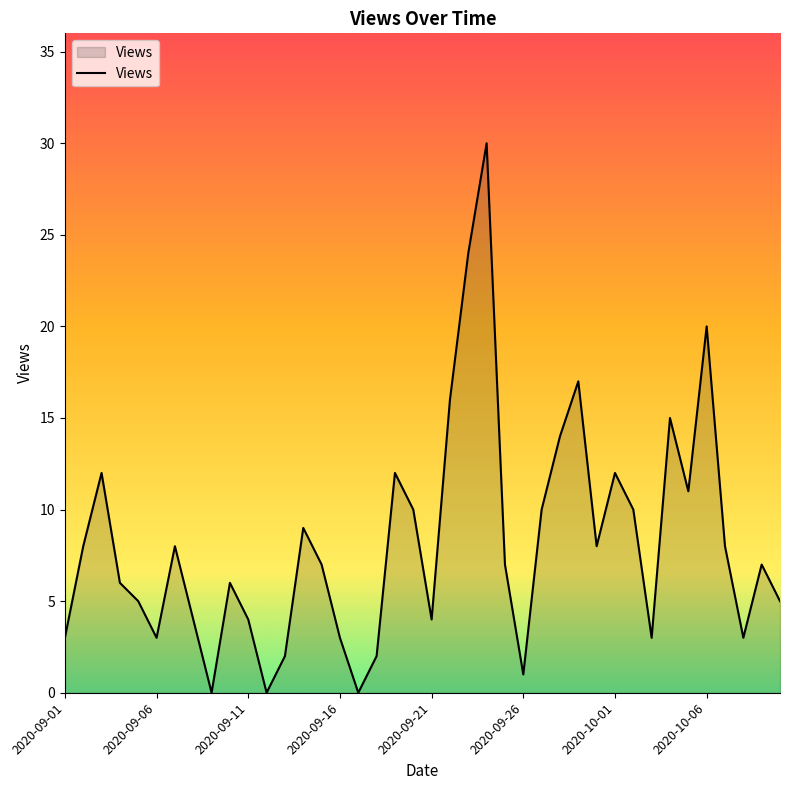

Reading left to right, transcribe all the data shown in this chart.

3	8	12	6	5	3	8	4	0	6	4	0	2	9	7	3	0	2	12	10	4	16	24	30	7	1	10	14	17	8	12	10	3	15	11	20	8	3	7	5